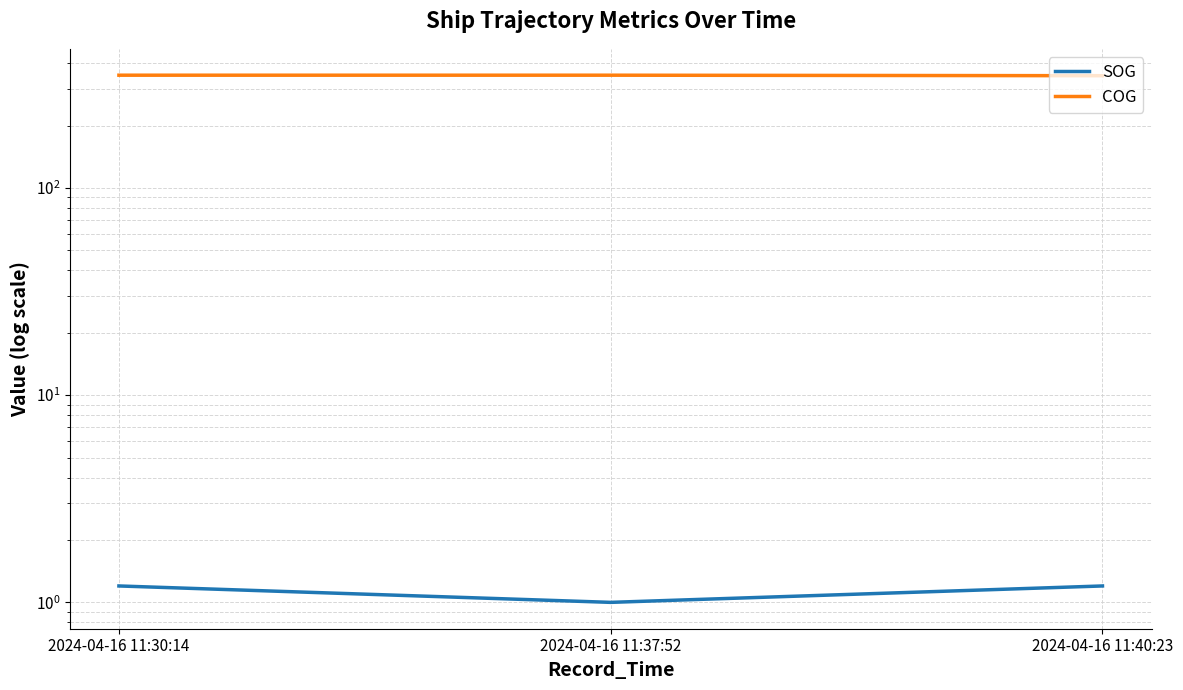

What is the label of the 2nd point from the left?

2024-04-16 11:37:52